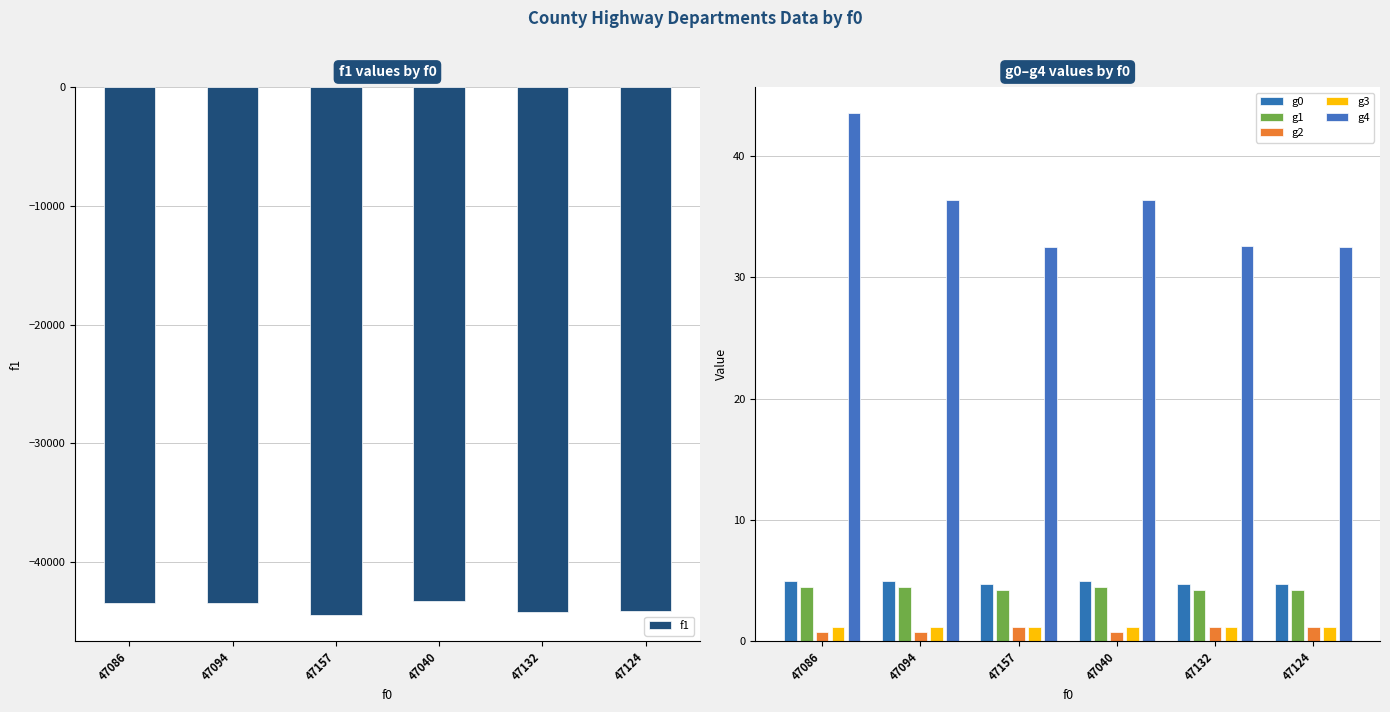

What is the difference between the second highest and minimum values in the g4 series?

3.9